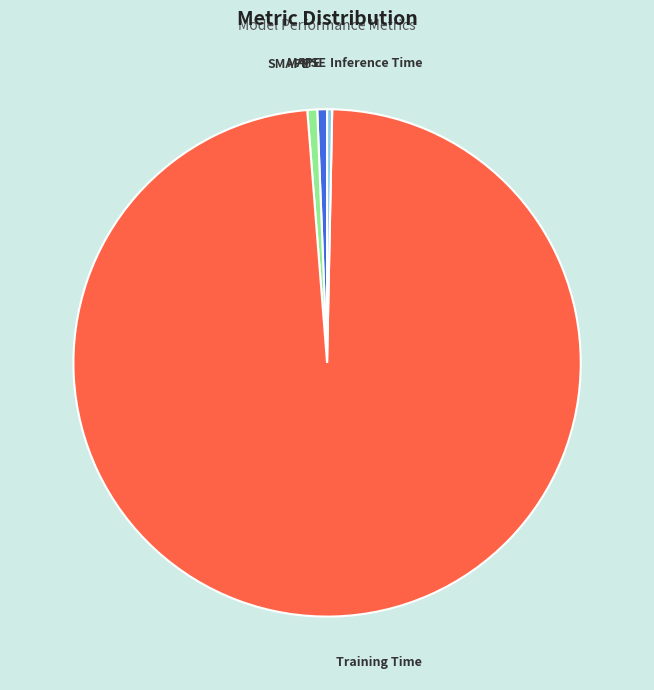

Is the sum of Inference Time and MAPE greater than half?

No